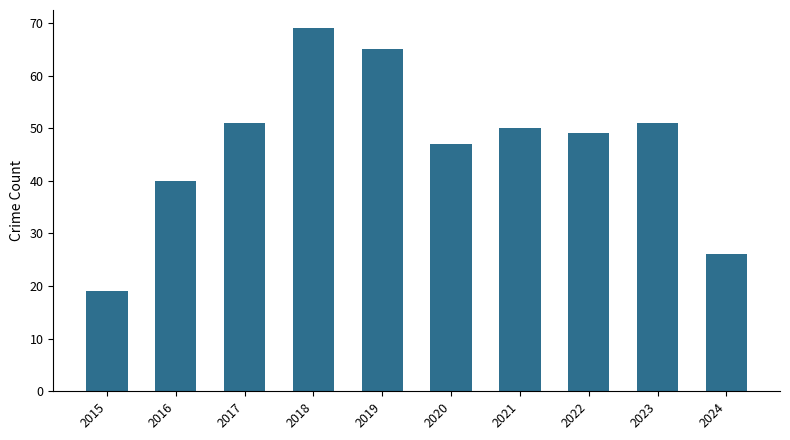

Count the number of categories in the chart.

10